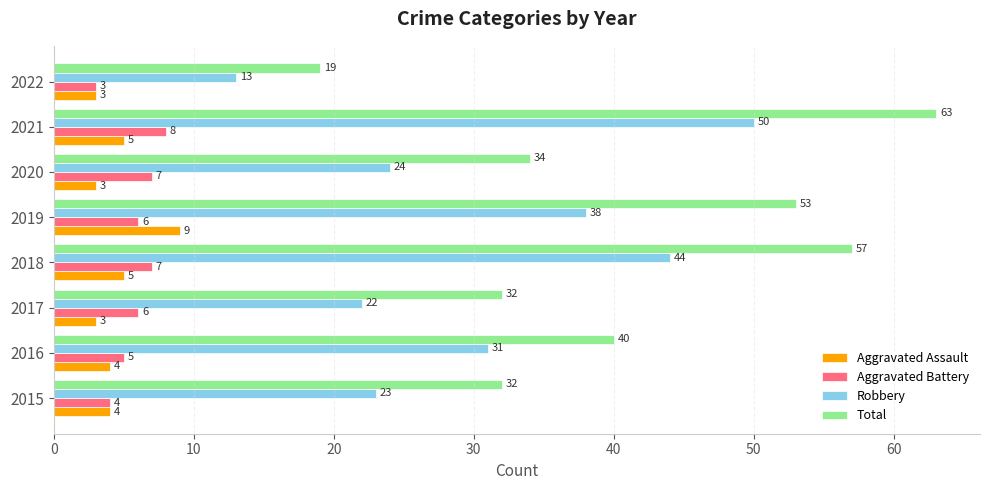

What is the greatest value displayed?

63